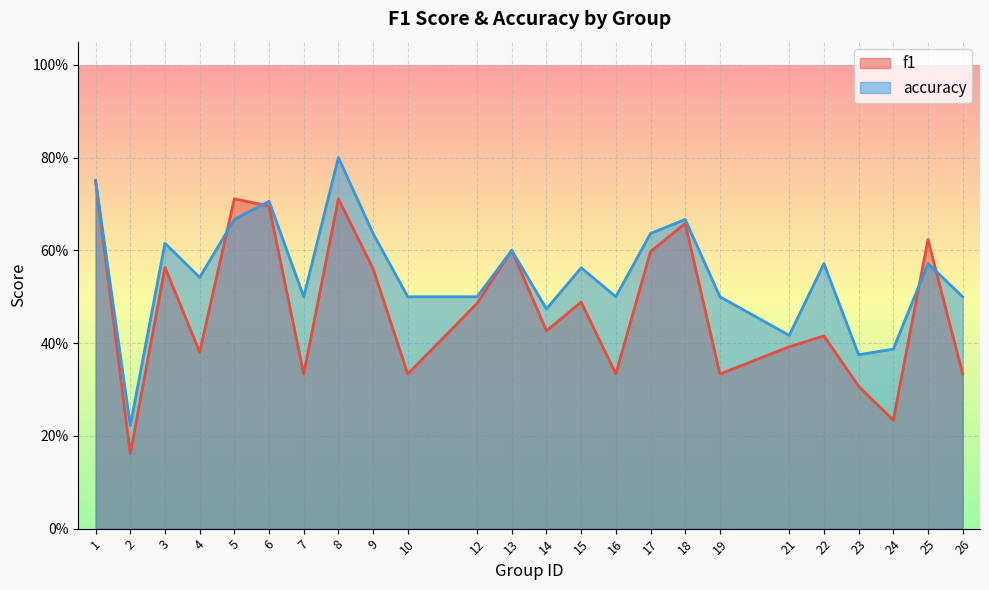

Rank the series by their maximum value, from highest to lowest.

accuracy, f1